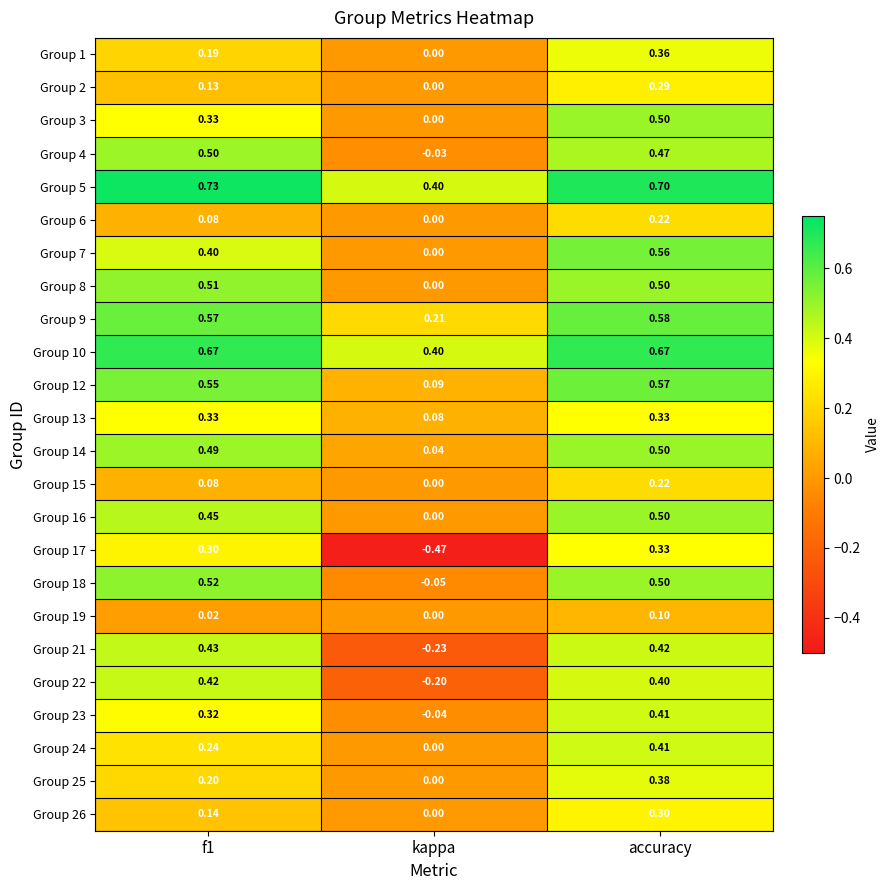

At which label is Group 23 closest to 0?

kappa